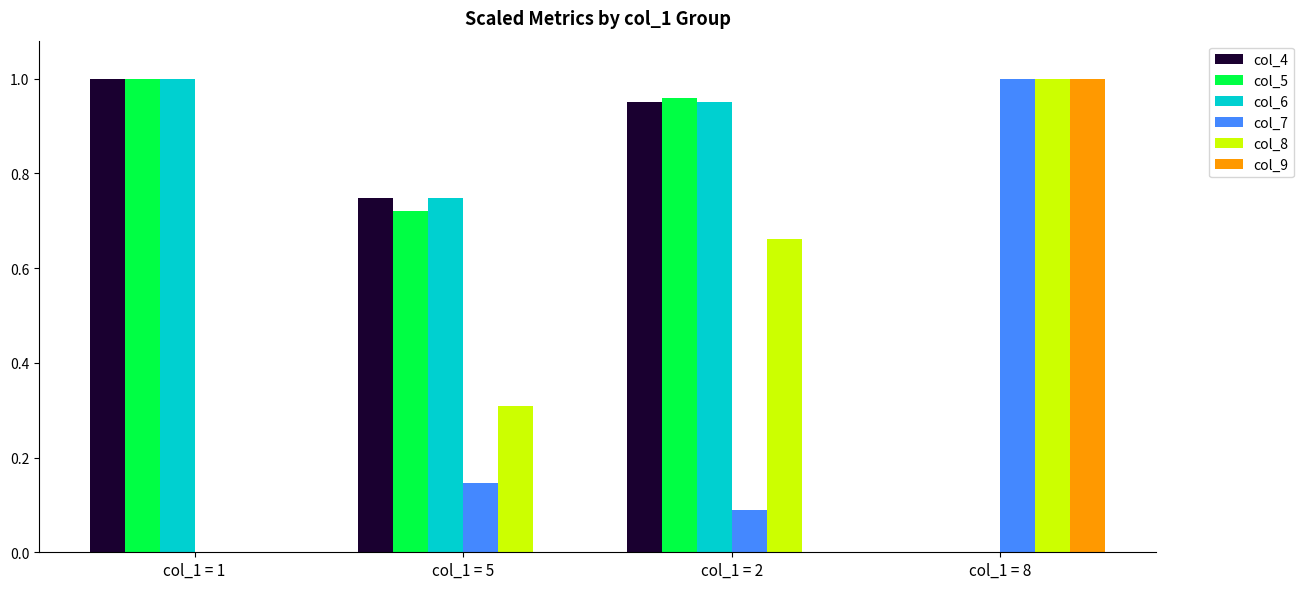

Is the value of col_6 at col_1 = 8 greater than the value of col_5 at col_1 = 2?

No